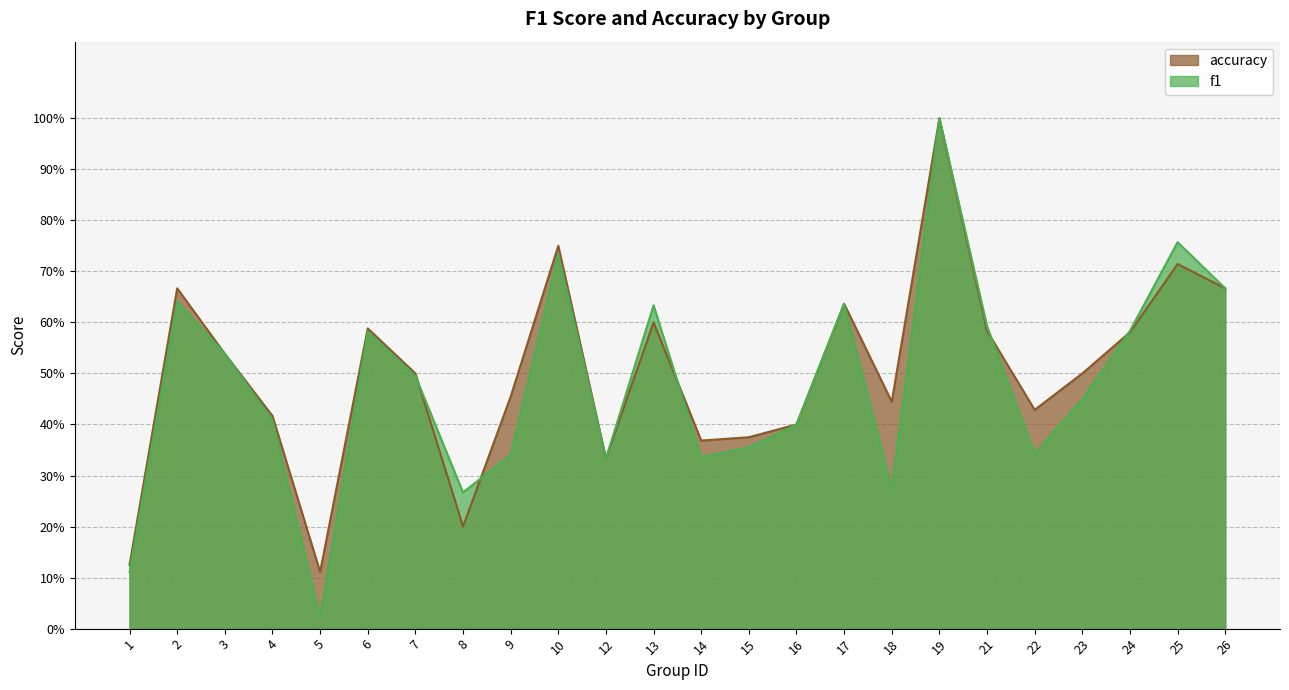

What is the highest value of the f1 series?

1.0